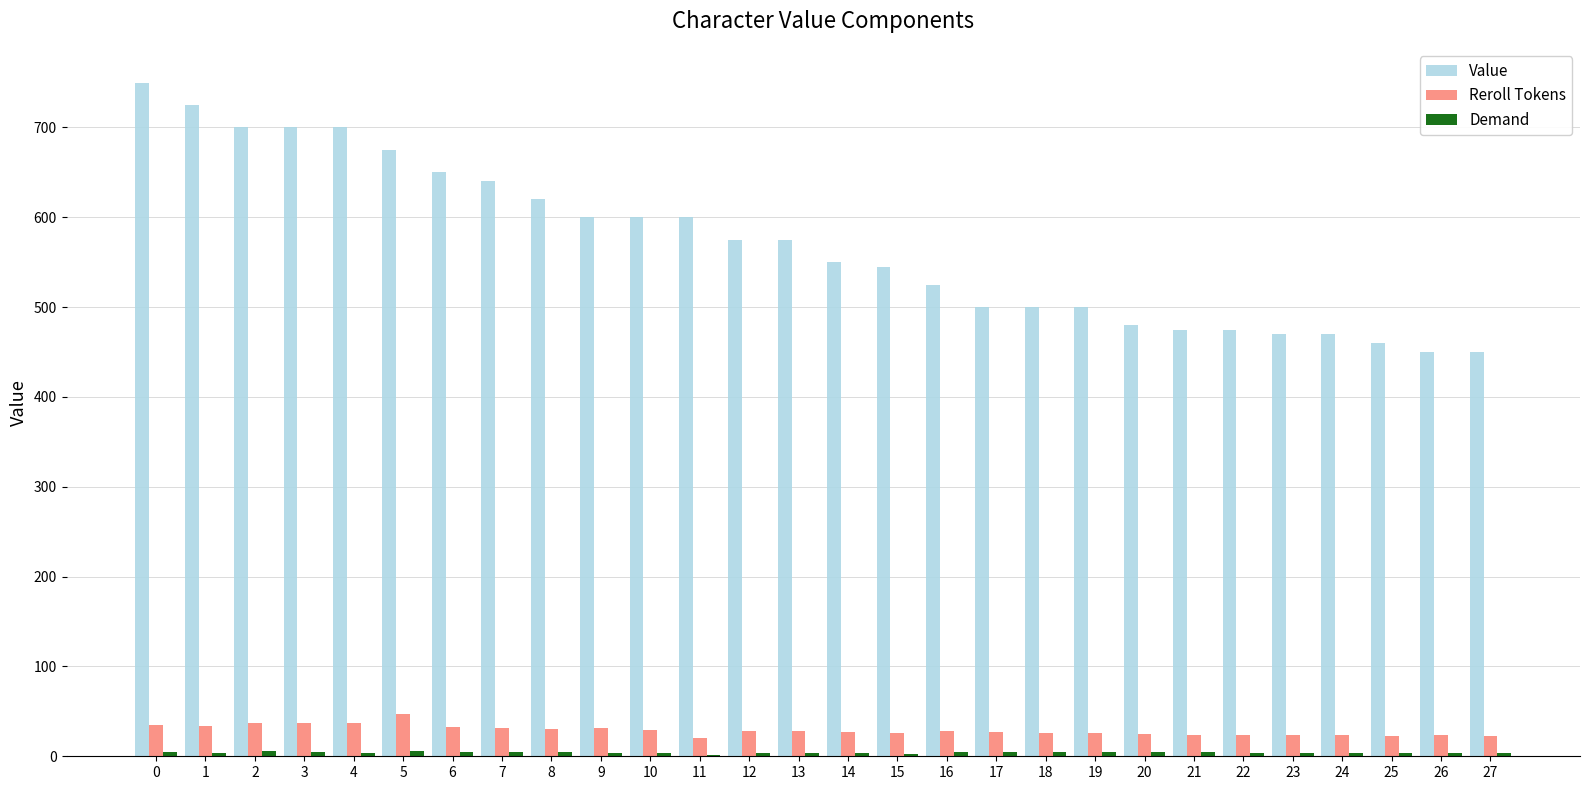

Is it true that Value equals 700 at 4?

True